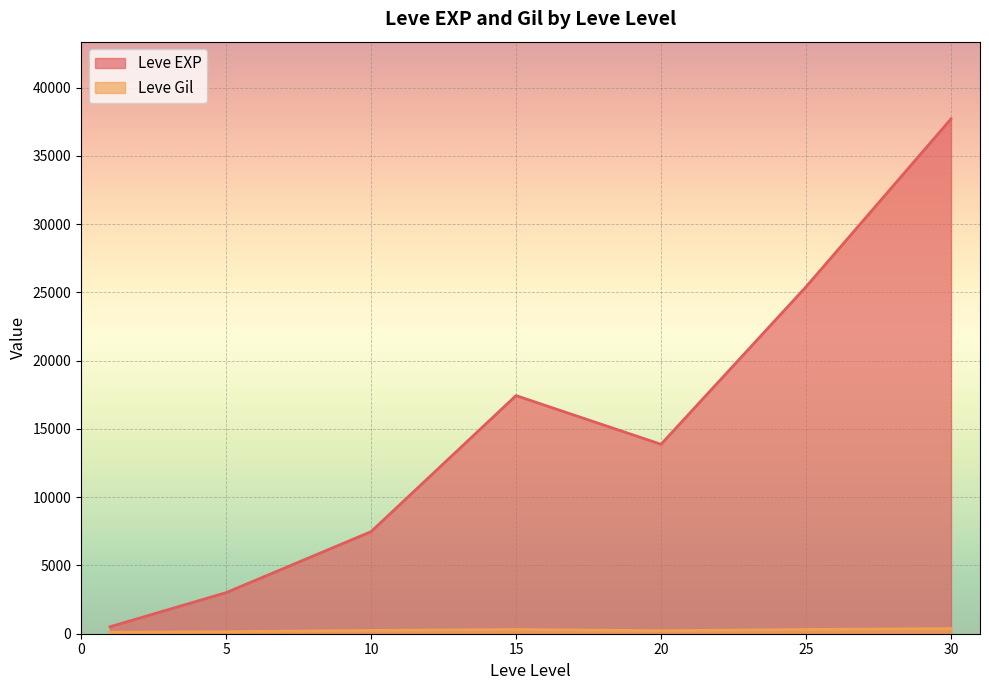

Which series ends up on top after the final intersection of Leve Gil and Leve EXP?

Leve EXP